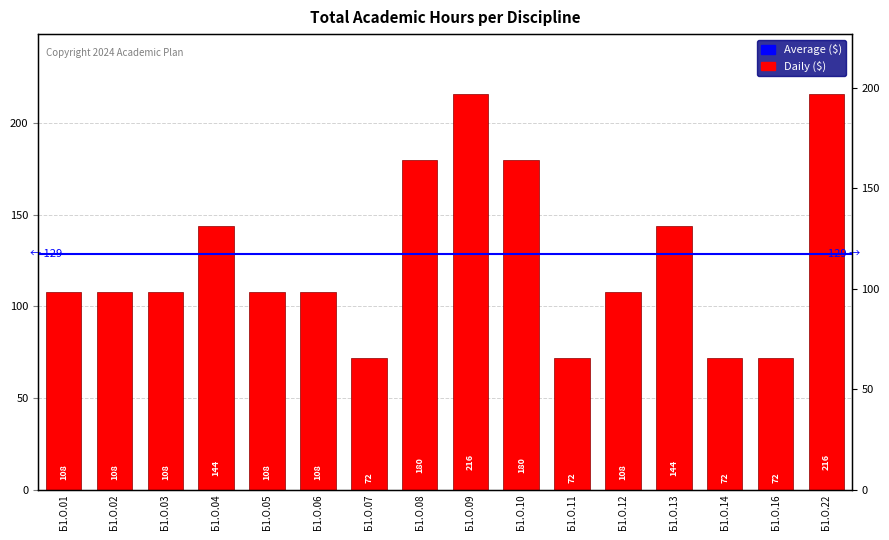

Reading left to right, extract all data points from this chart.

108	108	108	144	108	108	72	180	216	180	72	108	144	72	72	216